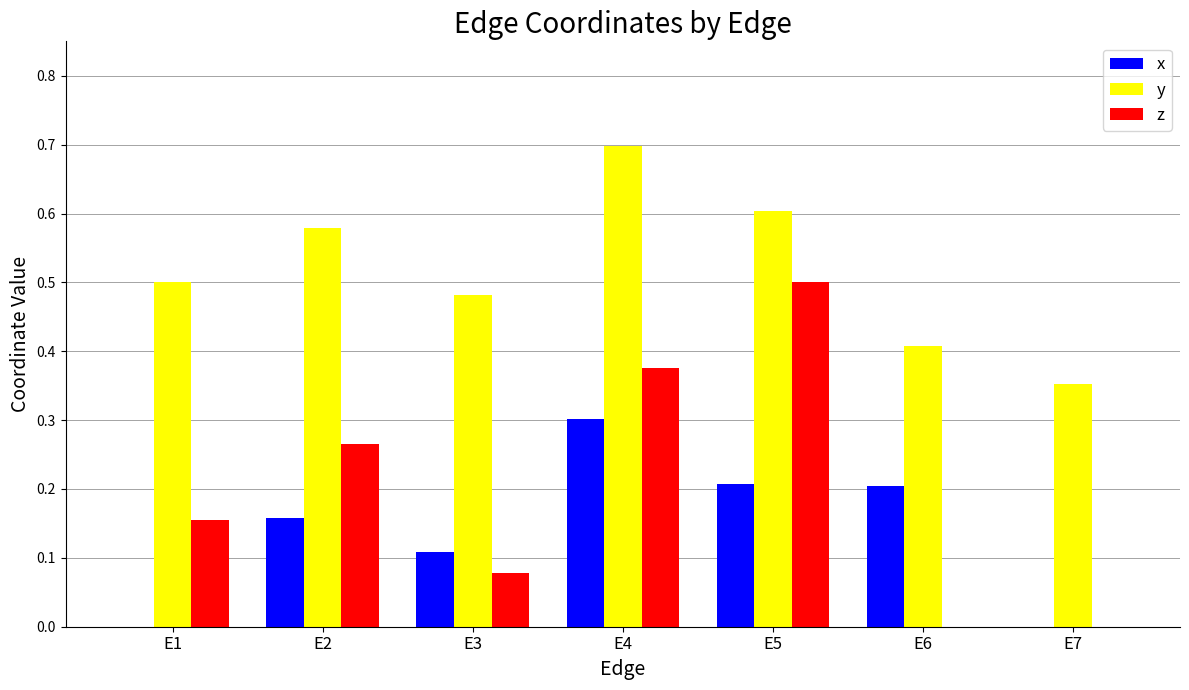

How many groups of bars are there?

7